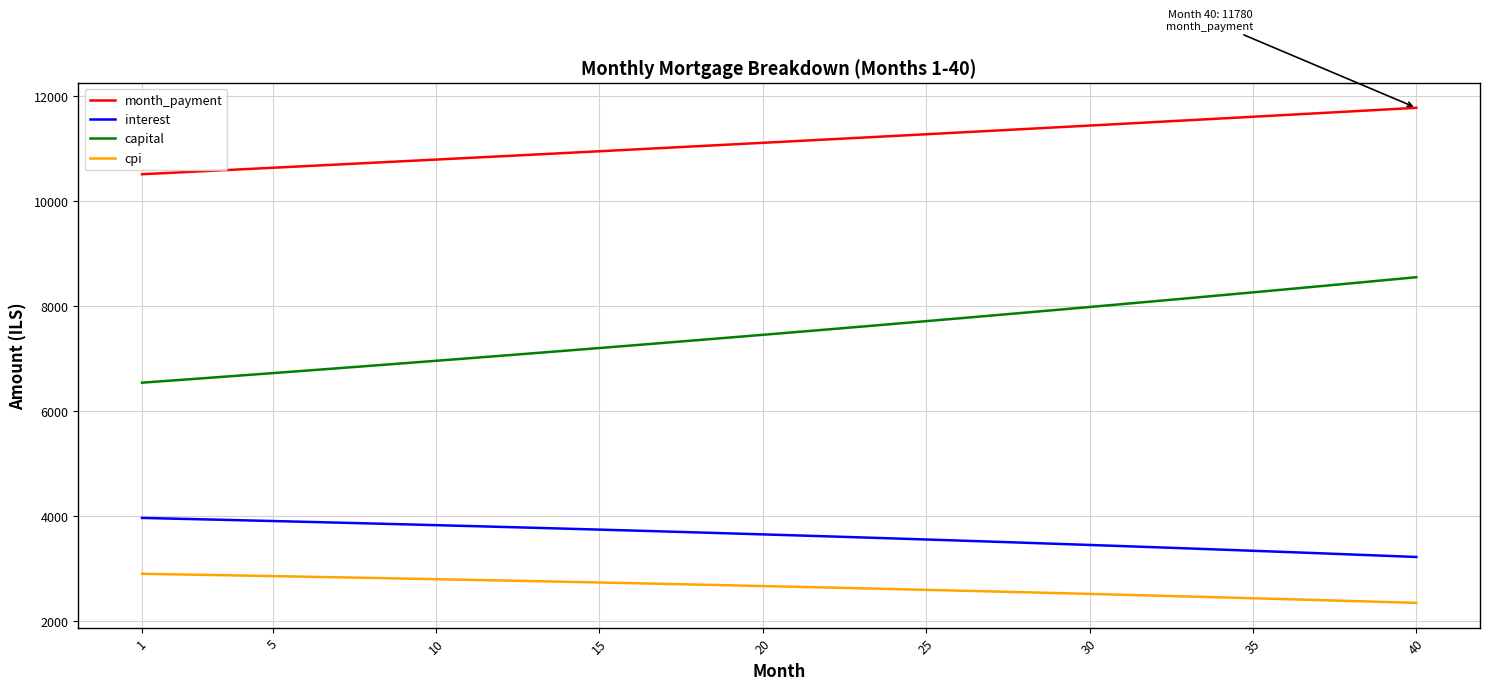

True or false: capital and month_payment intersect in this chart.

False